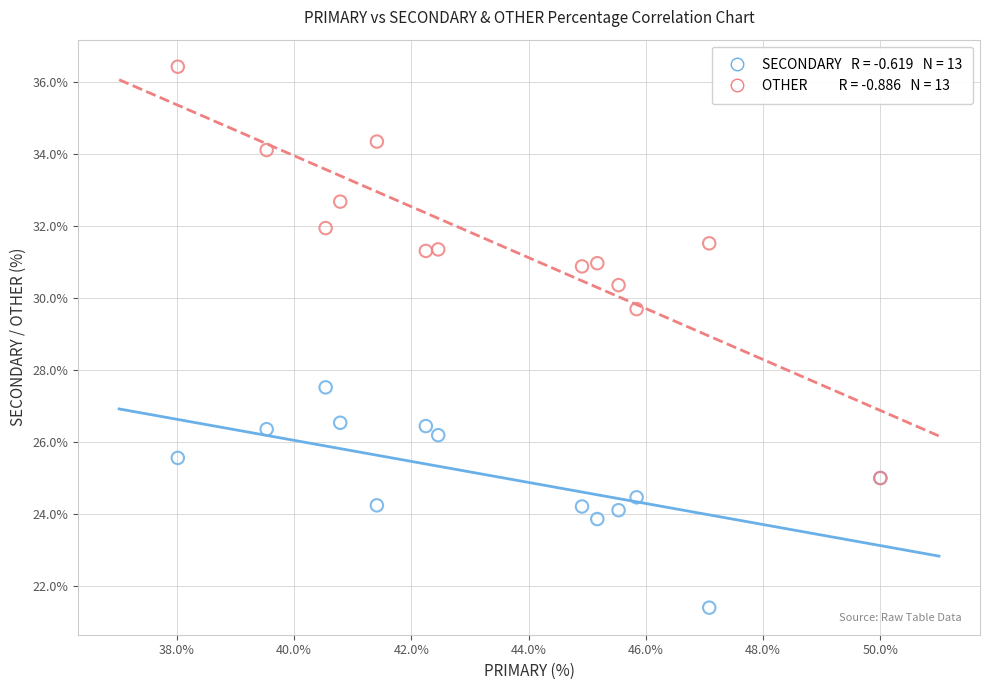

Across all series, what Y value is closest to 28?

27.5